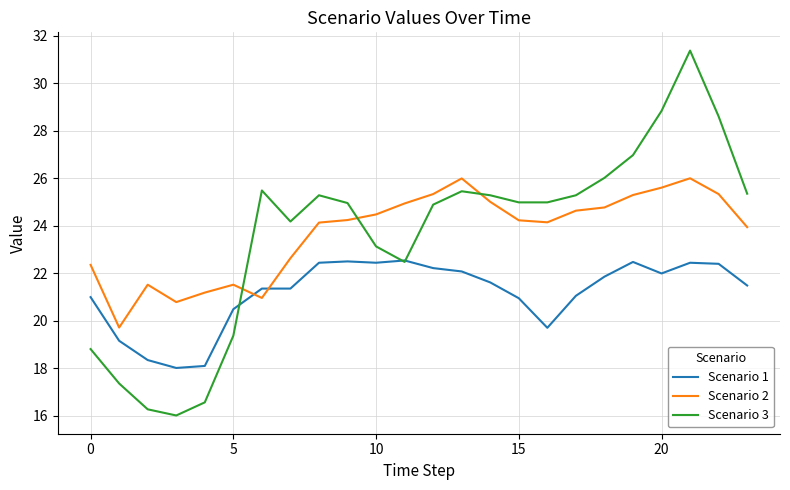

Which series has the largest range (max minus min)?

Scenario 3